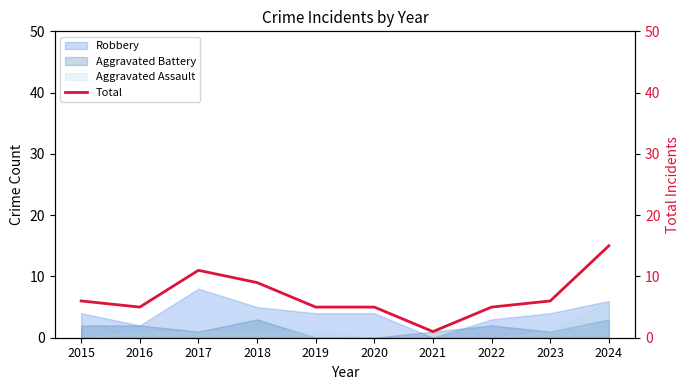

What is the minimum value shown in the chart?

1